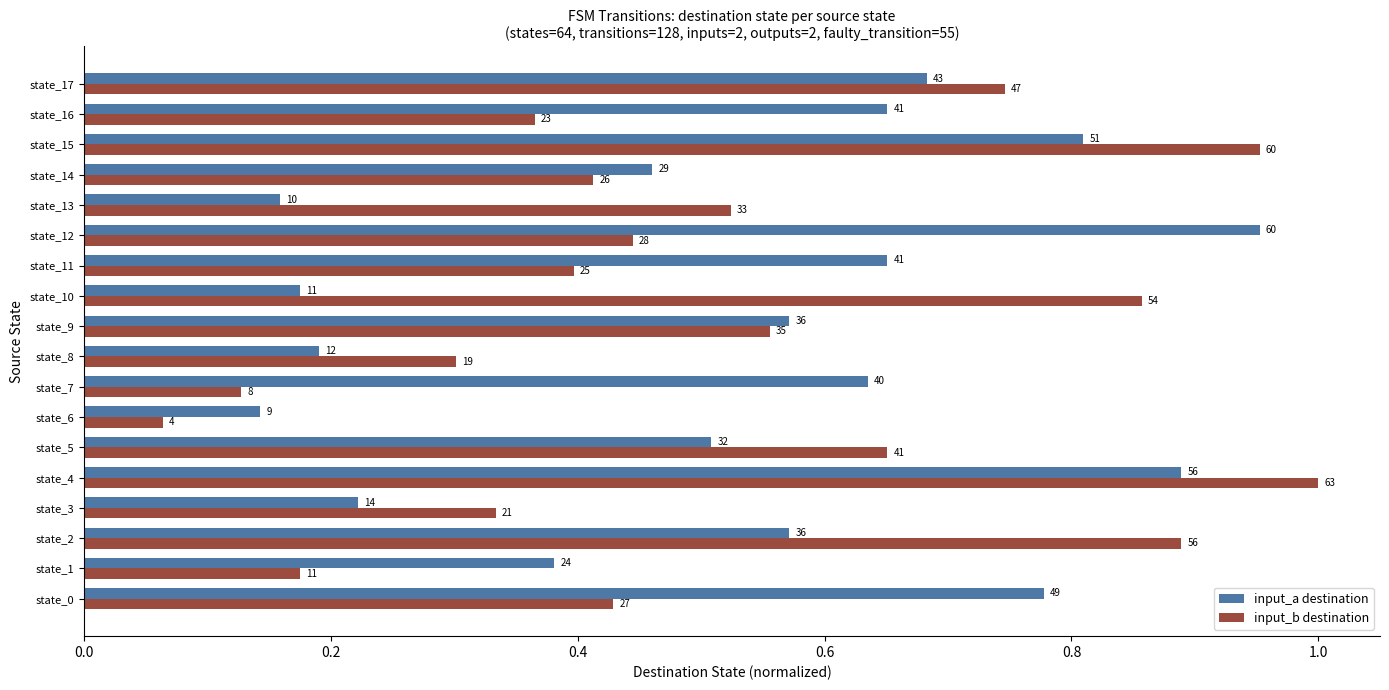

What position from the left is 15?

16